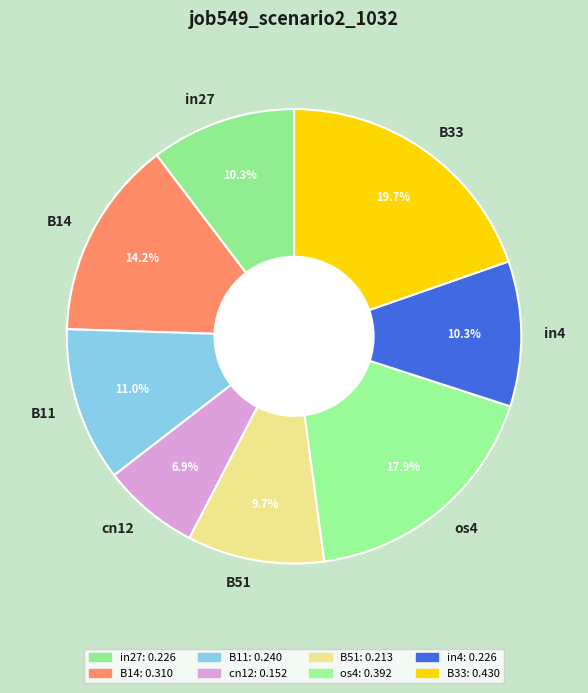

Is the sum of B11 and in4 greater than half?

No